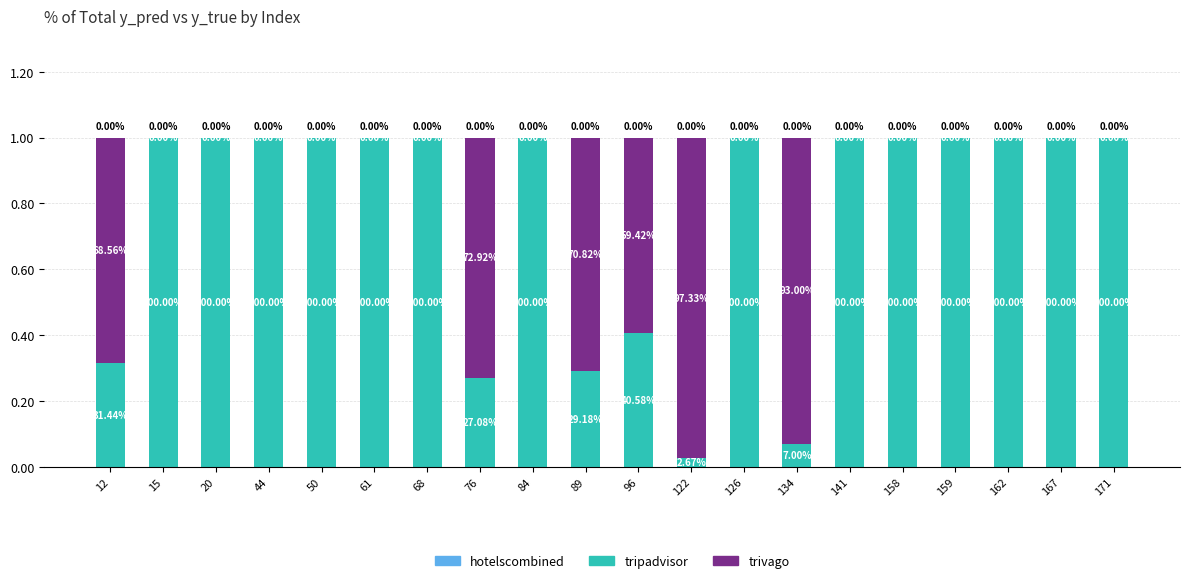

What is the sum of all tripadvisor values?

15.4